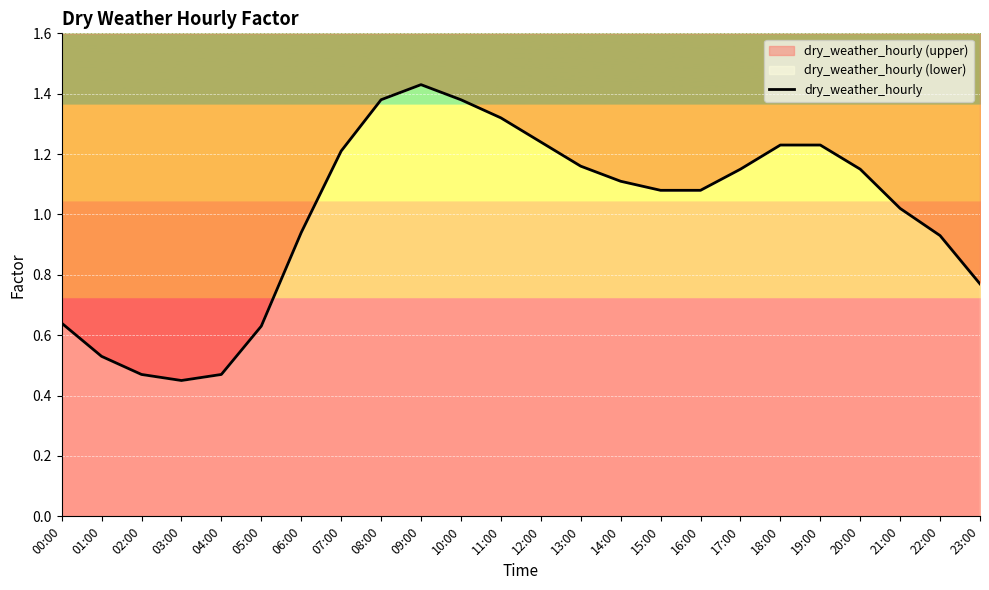

Which has a higher value, 15:00 or 07:00?

07:00